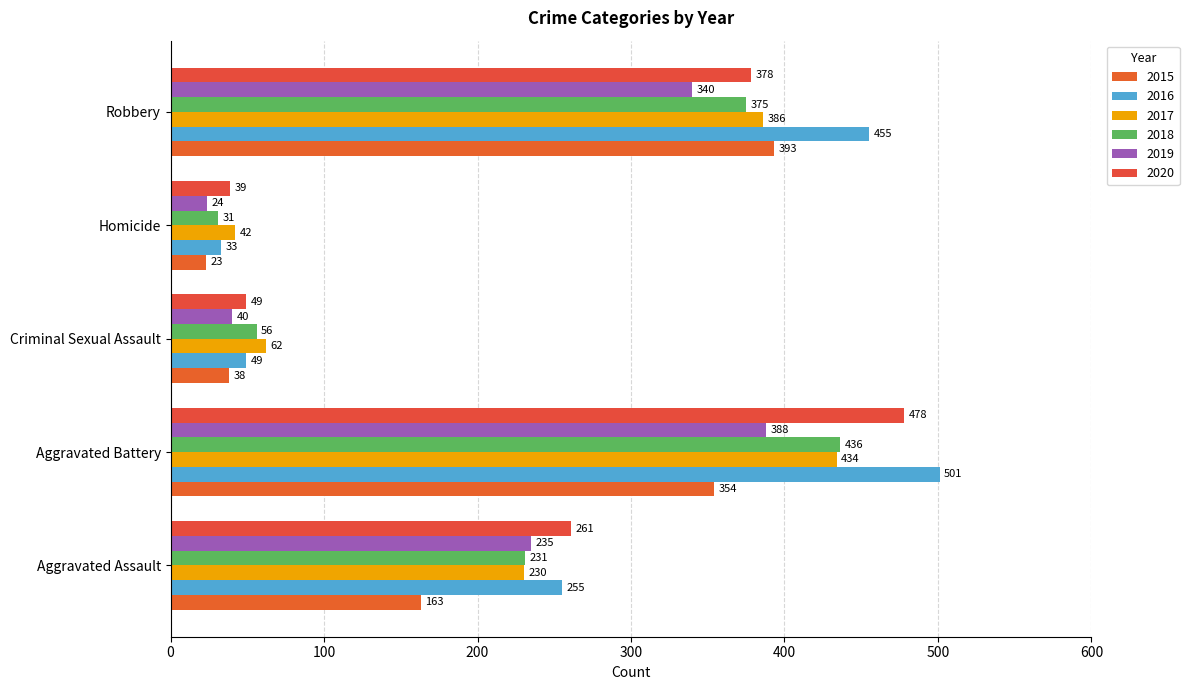

Reading left to right, list all the values displayed in this chart.

2015: Aggravated Assault=163	Aggravated Battery=354	Criminal Sexual Assault=38	Homicide=23	Robbery=393
2016: Aggravated Assault=255	Aggravated Battery=501	Criminal Sexual Assault=49	Homicide=33	Robbery=455
2017: Aggravated Assault=230	Aggravated Battery=434	Criminal Sexual Assault=62	Homicide=42	Robbery=386
2018: Aggravated Assault=231	Aggravated Battery=436	Criminal Sexual Assault=56	Homicide=31	Robbery=375
2019: Aggravated Assault=235	Aggravated Battery=388	Criminal Sexual Assault=40	Homicide=24	Robbery=340
2020: Aggravated Assault=261	Aggravated Battery=478	Criminal Sexual Assault=49	Homicide=39	Robbery=378